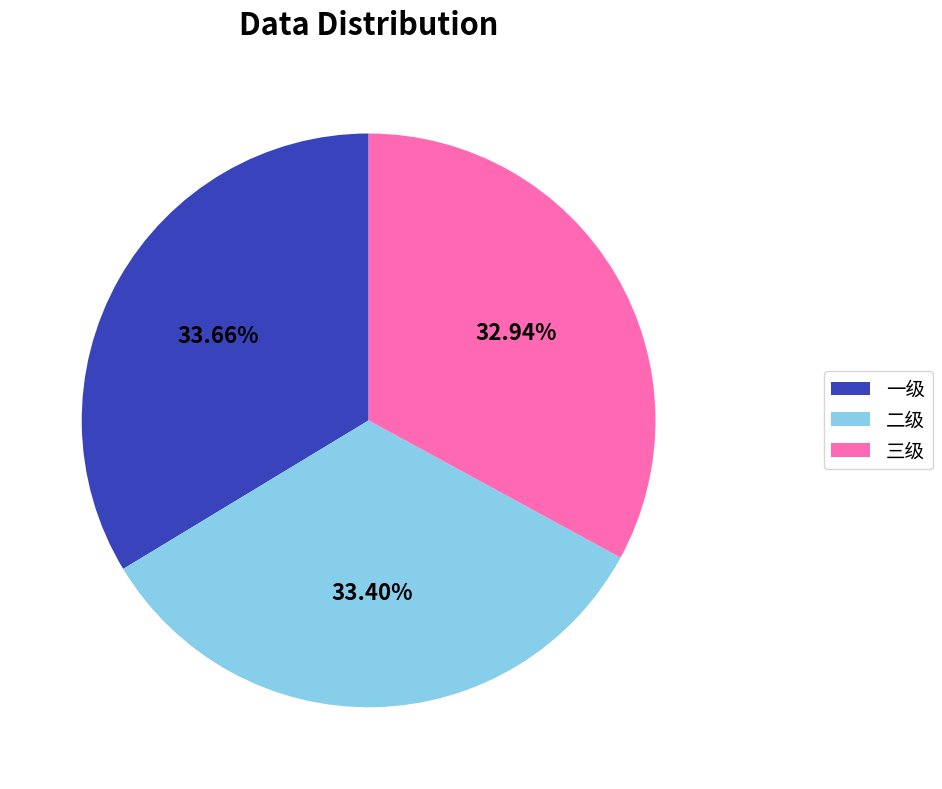

Count the number of slices in the pie.

3